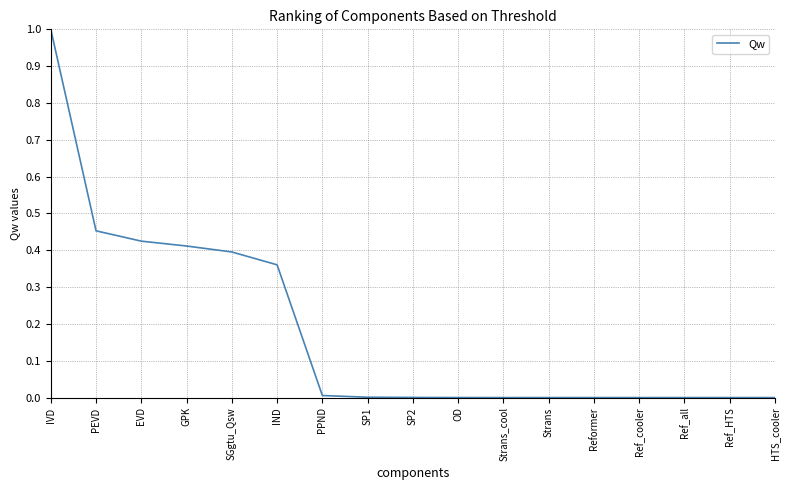

Is this an area chart (filled region under the line)?

No